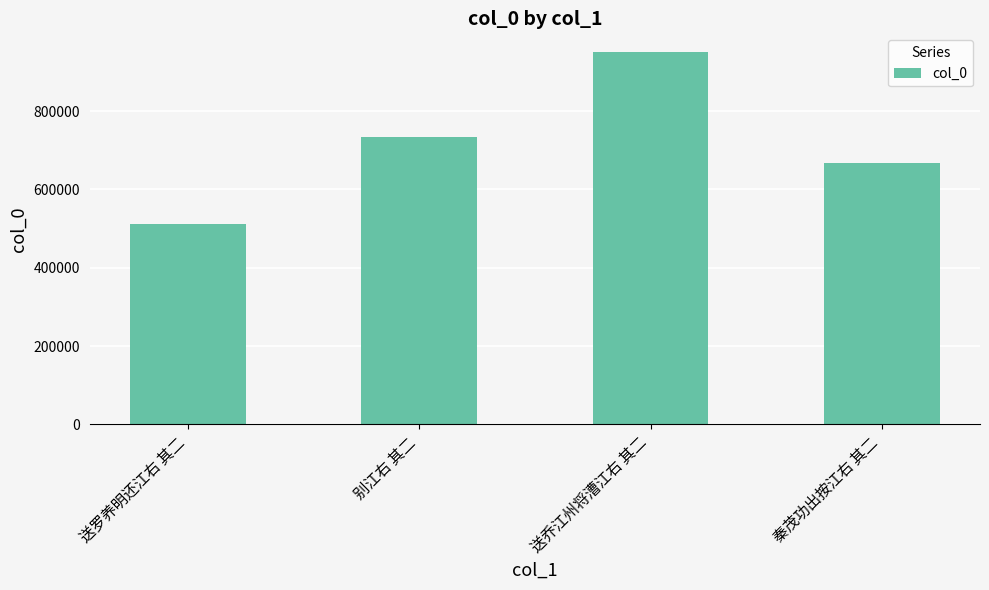

Which has a higher value, 秦茂功出按江右 其二 or 送乔江州将漕江右 其二?

送乔江州将漕江右 其二